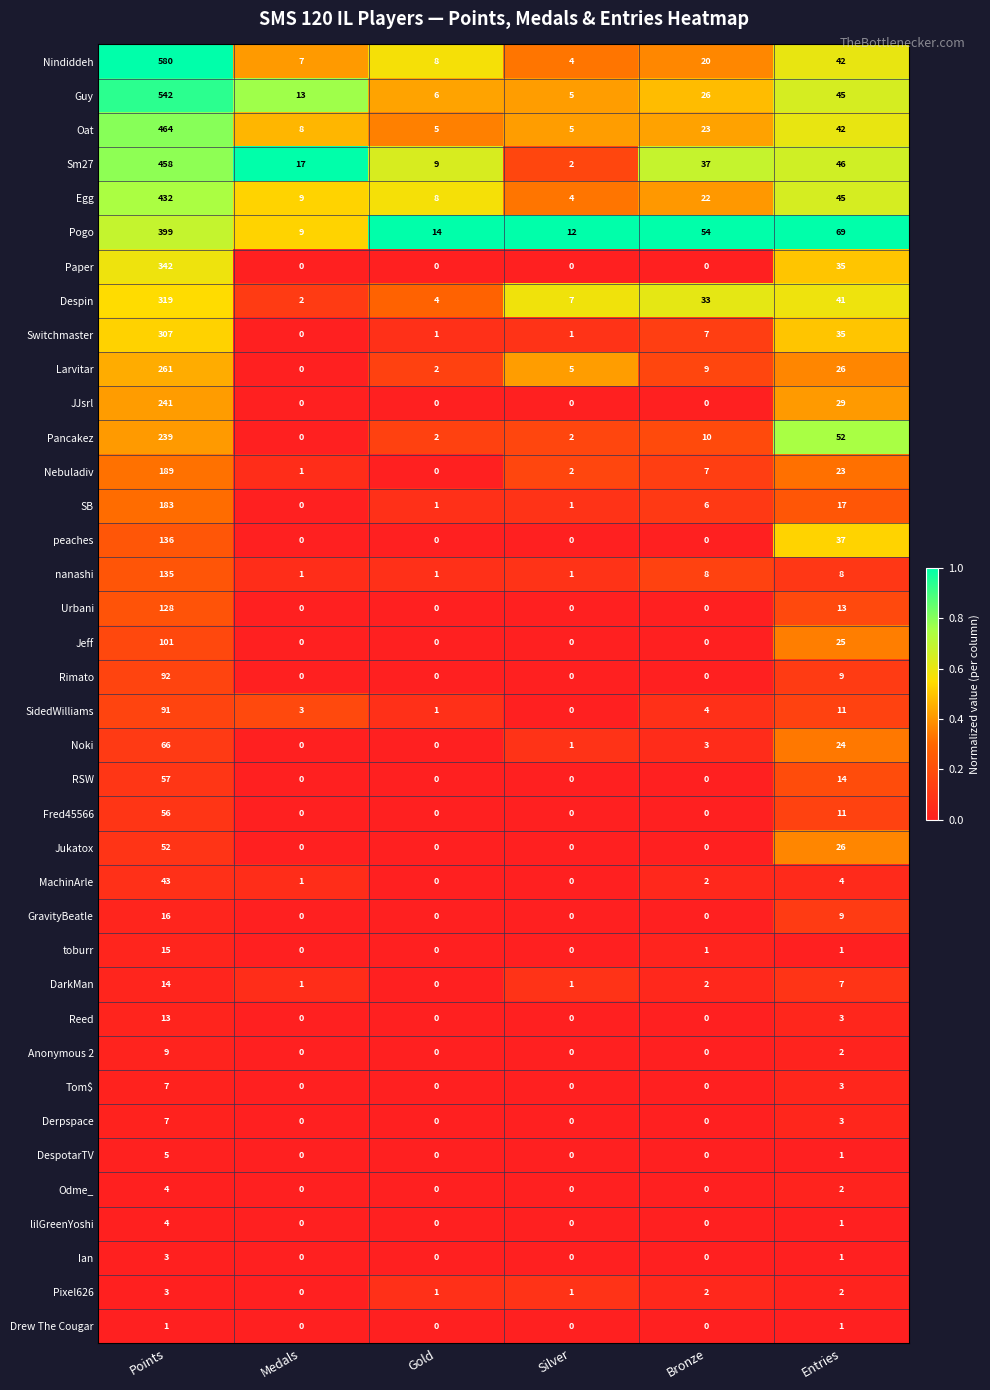

What is the highest value of the SidedWilliams series?

91